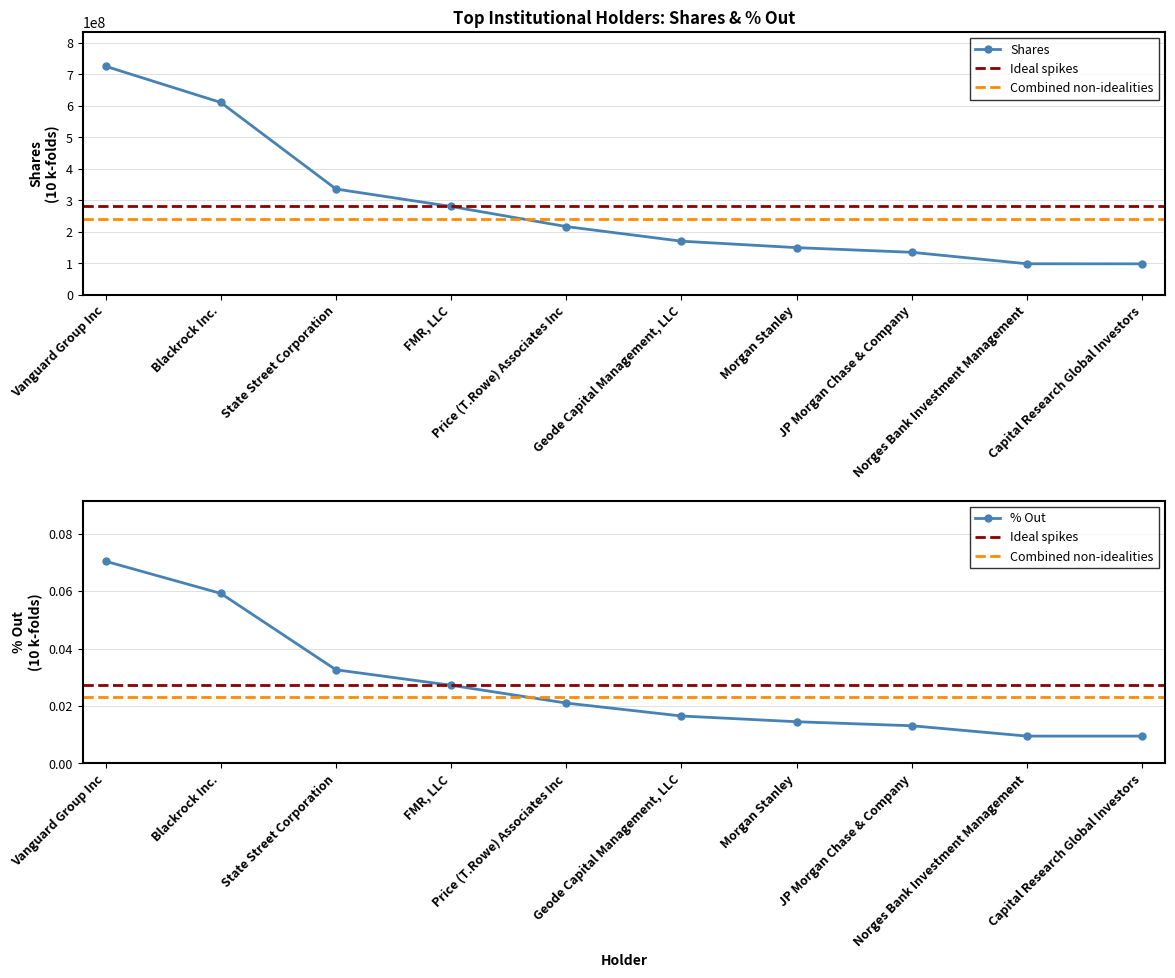

The Shares series shows 216527383.0 at Price (T.Rowe) Associates Inc. True or false?

True